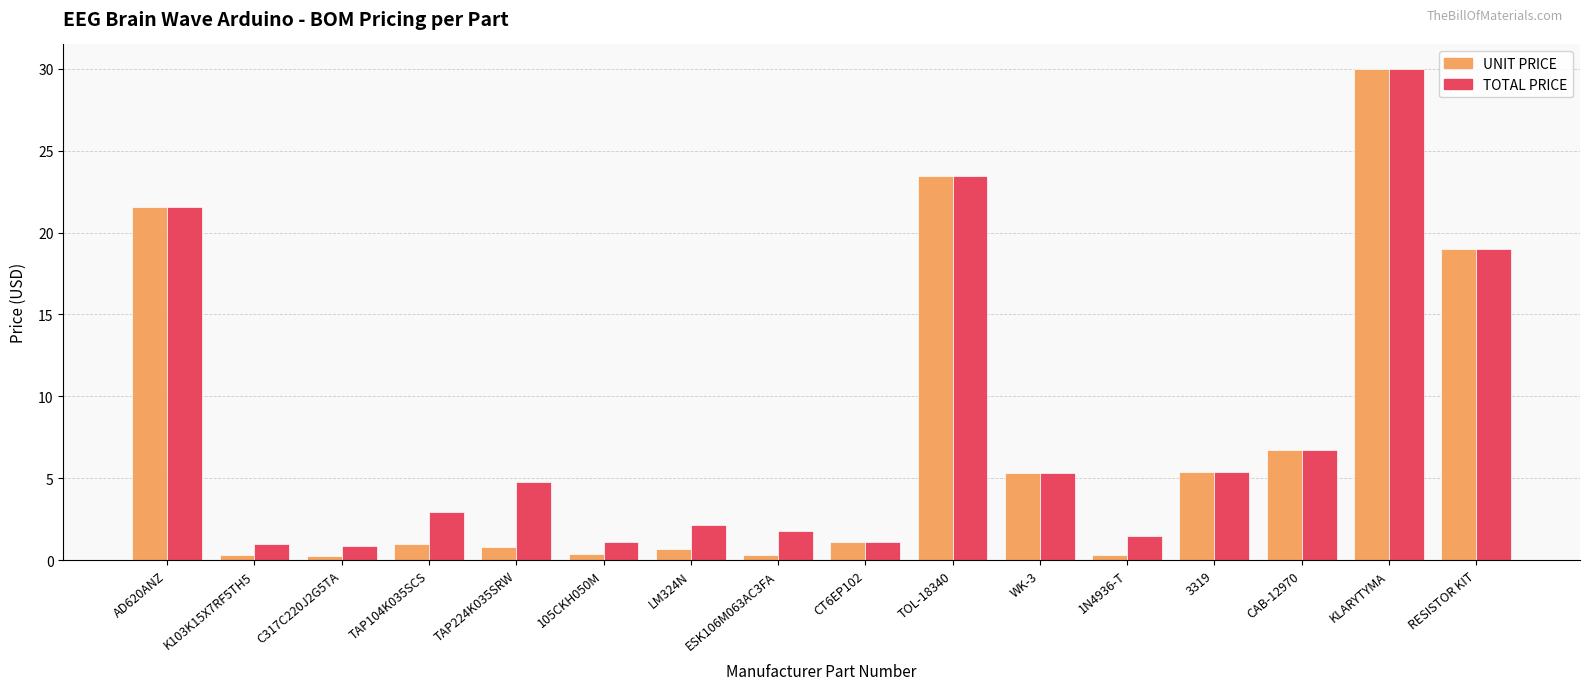

What is the lowest value of the UNIT PRICE series?

0.3